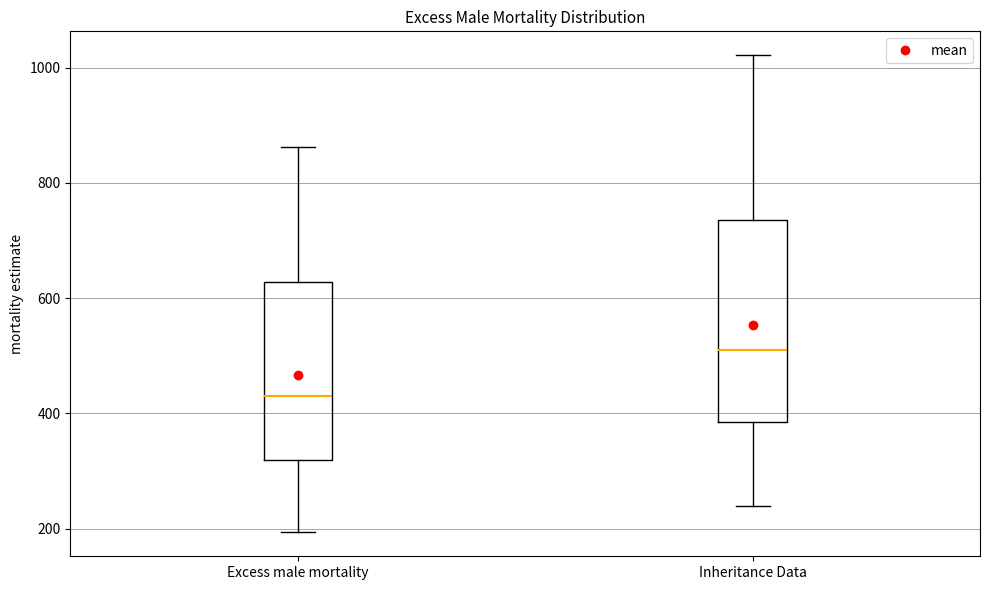

Where does the upper whisker of the box for Inheritance Data end on the y-axis? The values are not printed on the chart, so give them approximately, as read against the axis.

1020